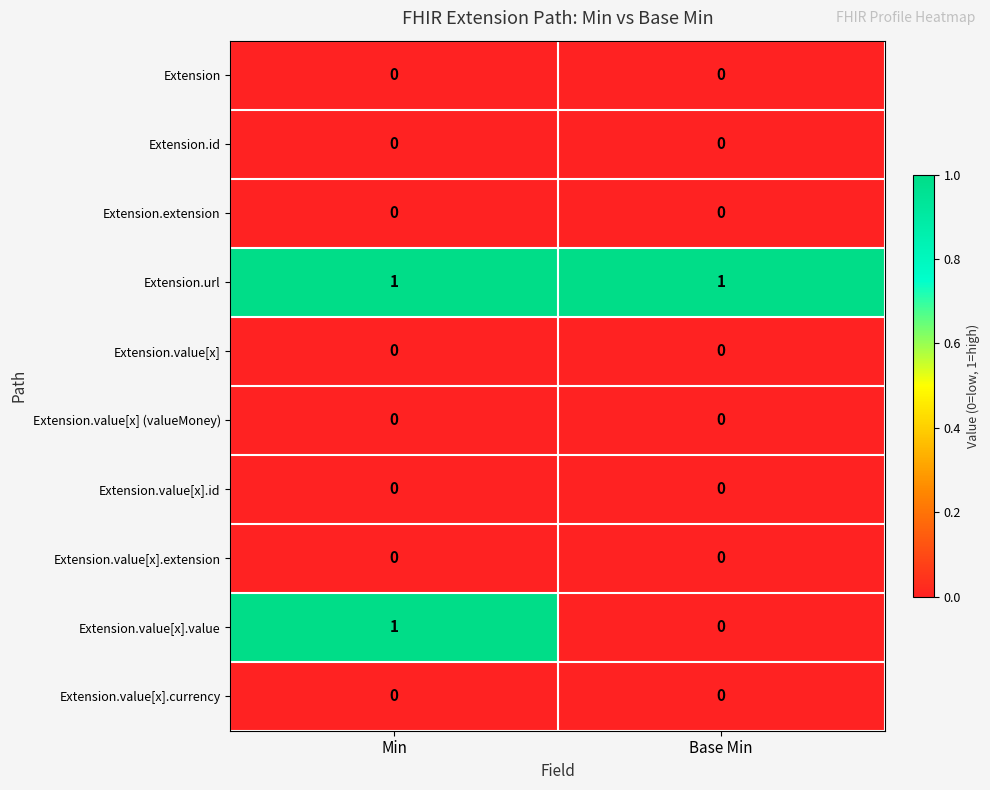

Reading left to right, extract all data points from this chart.

Extension: Min=0	Base Min=0
Extension.id: Min=0	Base Min=0
Extension.extension: Min=0	Base Min=0
Extension.url: Min=1	Base Min=1
Extension.value[x]: Min=0	Base Min=0
Extension.value[x] (valueMoney): Min=0	Base Min=0
Extension.value[x].id: Min=0	Base Min=0
Extension.value[x].extension: Min=0	Base Min=0
Extension.value[x].value: Min=1	Base Min=0
Extension.value[x].currency: Min=0	Base Min=0